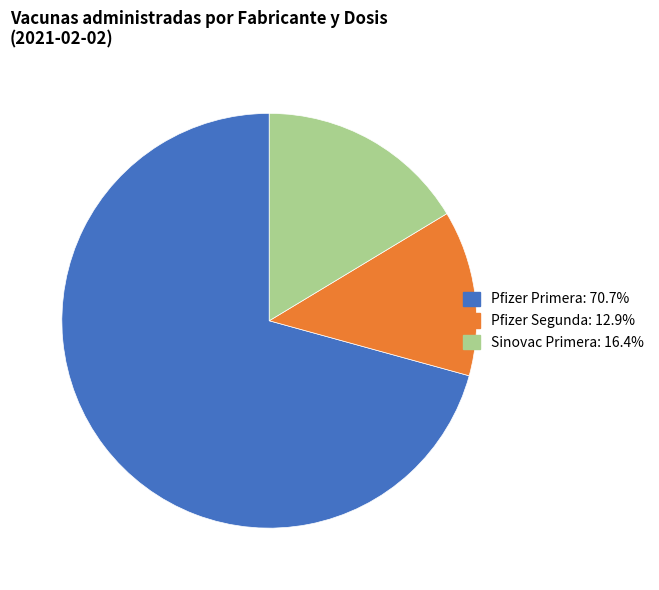

Count the number of slices in the pie.

3